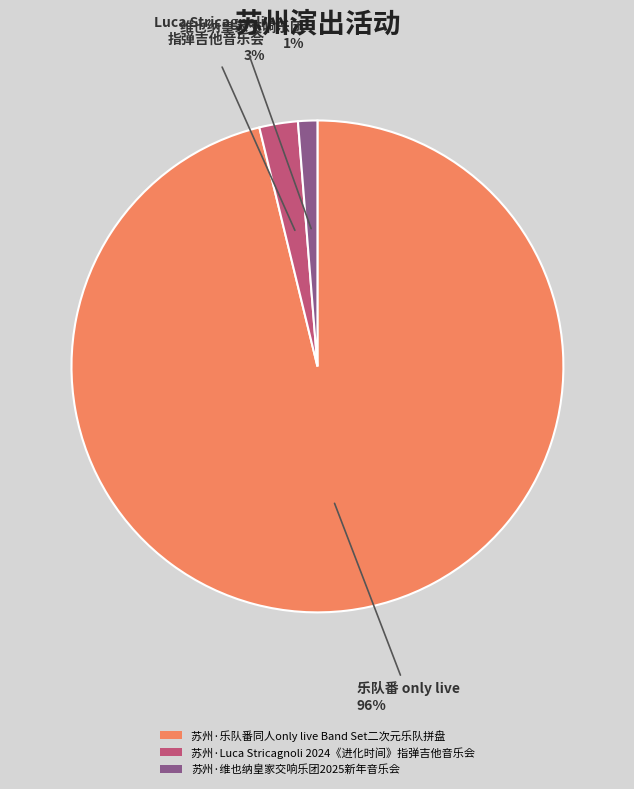

Rank the categories by value from lowest to highest.

苏州·维也纳皇家交响乐团2025新年音乐会, 苏州·Luca Stricagnoli 2024《进化时间》指弹吉他音乐会, 苏州·乐队番同人only live Band Set二次元乐队拼盘